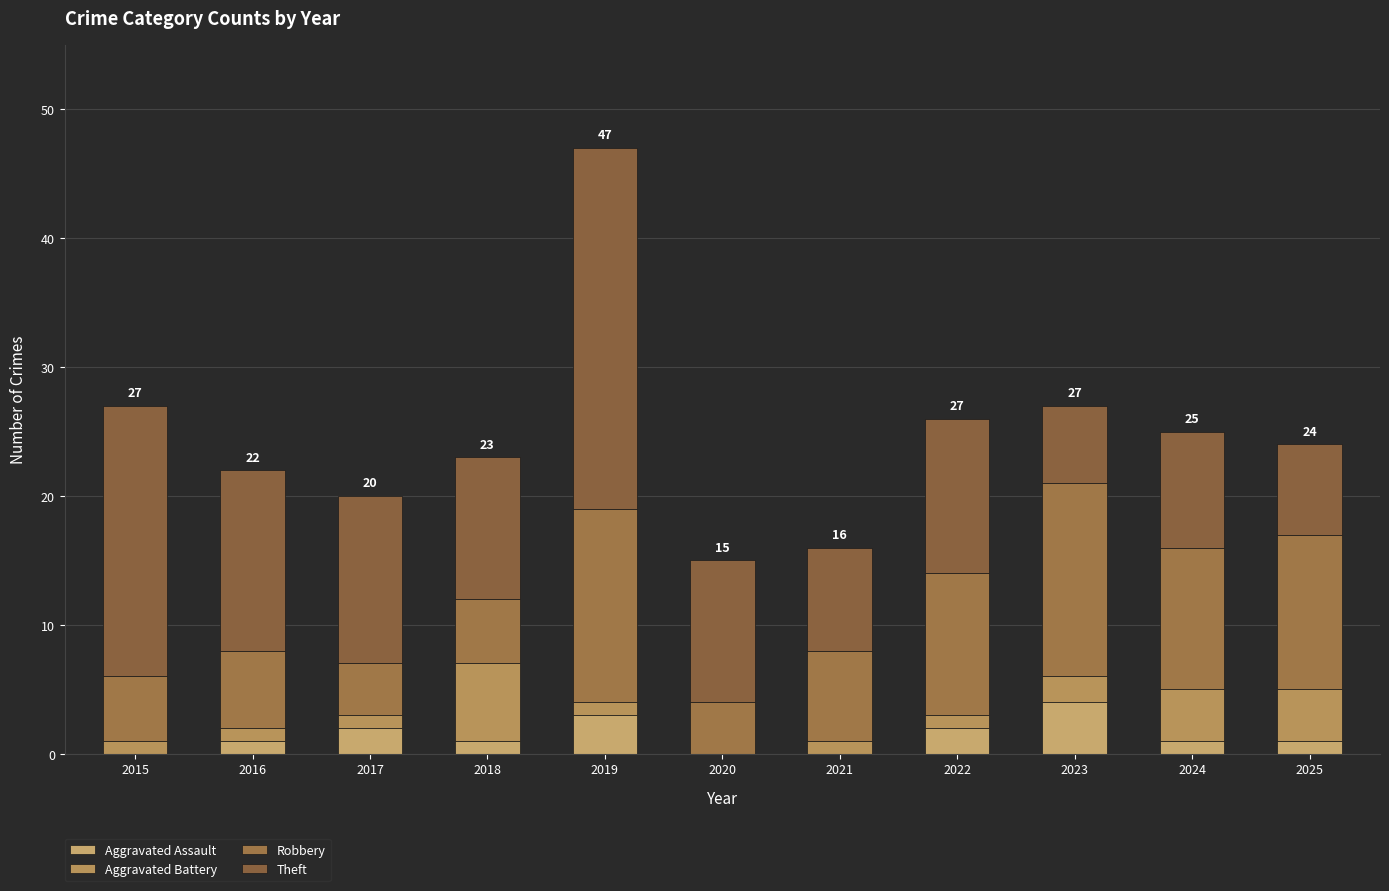

Rank the categories by Robbery value from highest to lowest.

2019, 2023, 2025, 2022, 2024, 2021, 2016, 2015, 2018, 2017, 2020